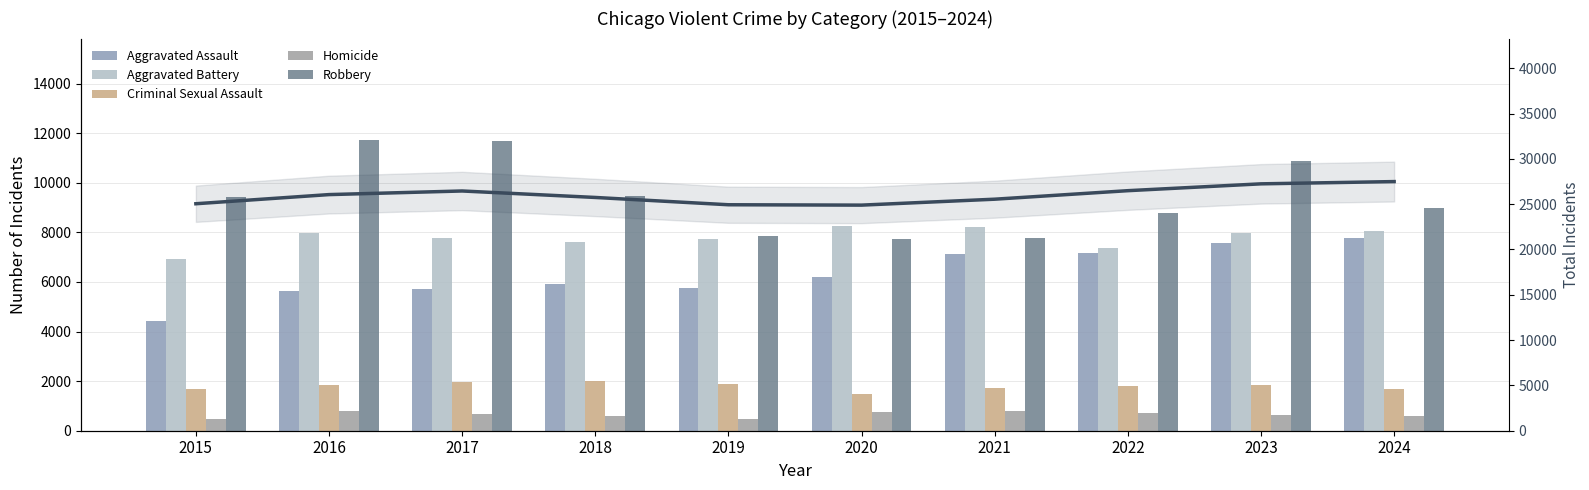

What is the difference between the Aggravated Battery values at 2018 and 2023?

333.0